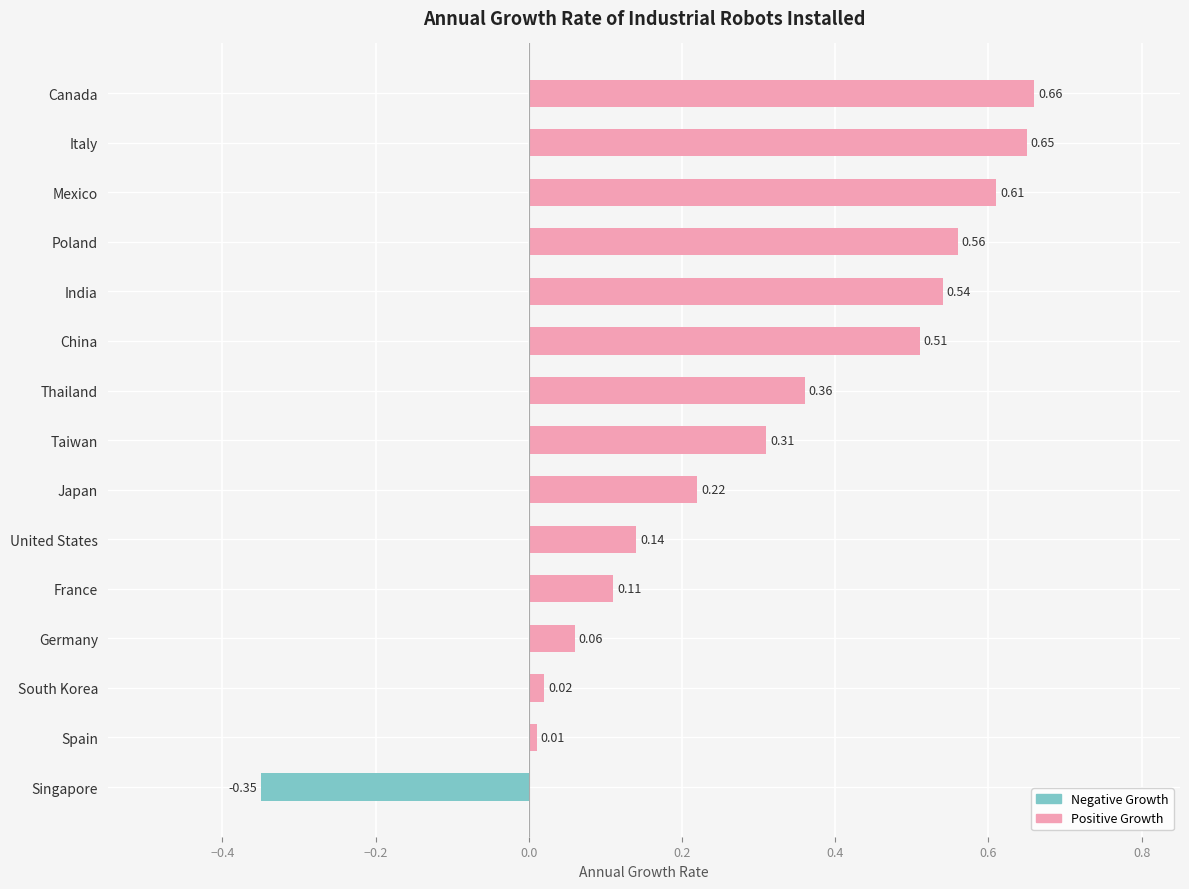

Rank the categories by value from lowest to highest.

Singapore, Spain, South Korea, Germany, France, United States, Japan, Taiwan, Thailand, China, India, Poland, Mexico, Italy, Canada